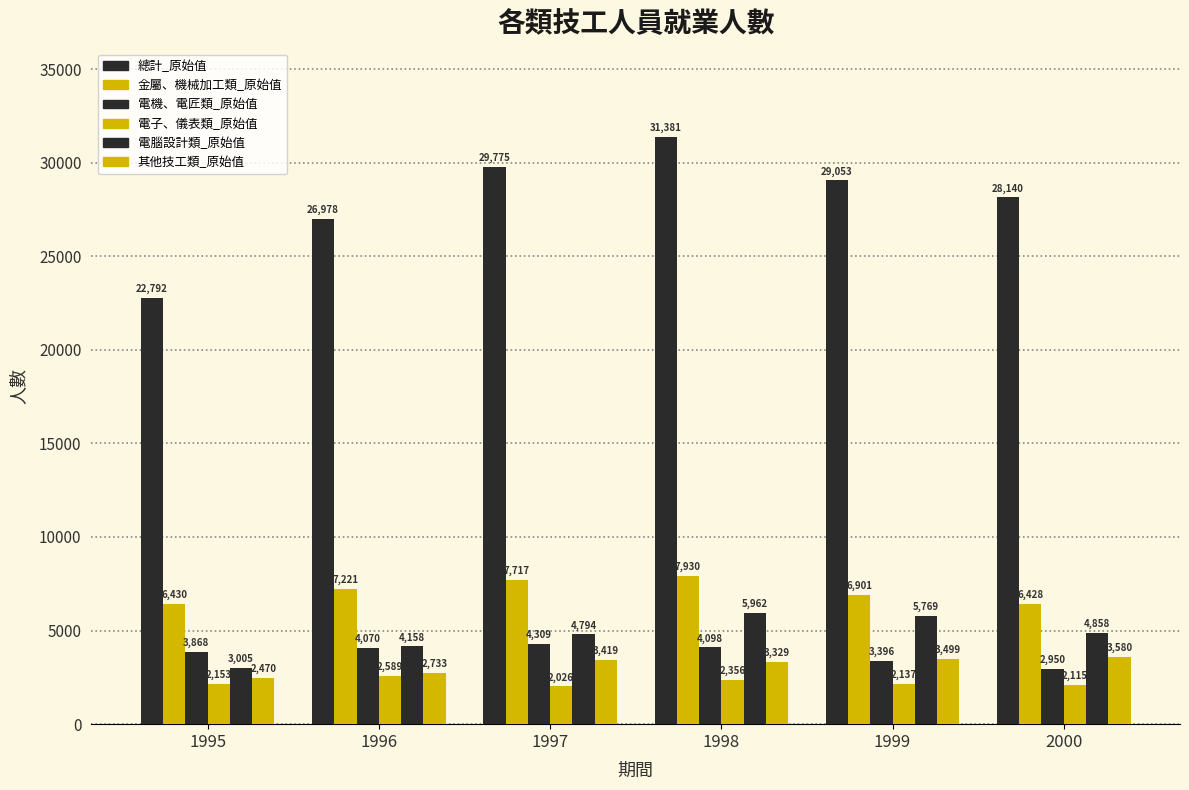

Reading left to right, what are all the values shown in this chart?

總計_原始值: 1995=22792	1996=26978	1997=29775	1998=31381	1999=29053	2000=28140
金屬、機械加工類_原始值: 1995=6430	1996=7221	1997=7717	1998=7930	1999=6901	2000=6428
電機、電匠類_原始值: 1995=3868	1996=4070	1997=4309	1998=4098	1999=3396	2000=2950
電子、儀表類_原始值: 1995=2153	1996=2589	1997=2026	1998=2356	1999=2137	2000=2115
電腦設計類_原始值: 1995=3005	1996=4158	1997=4794	1998=5962	1999=5769	2000=4858
其他技工類_原始值: 1995=2470	1996=2733	1997=3419	1998=3329	1999=3499	2000=3580